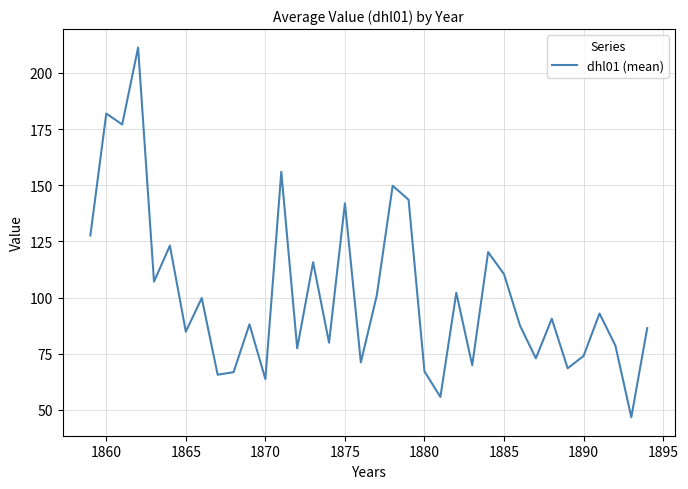

What is the minimum value shown in the chart?

46.7